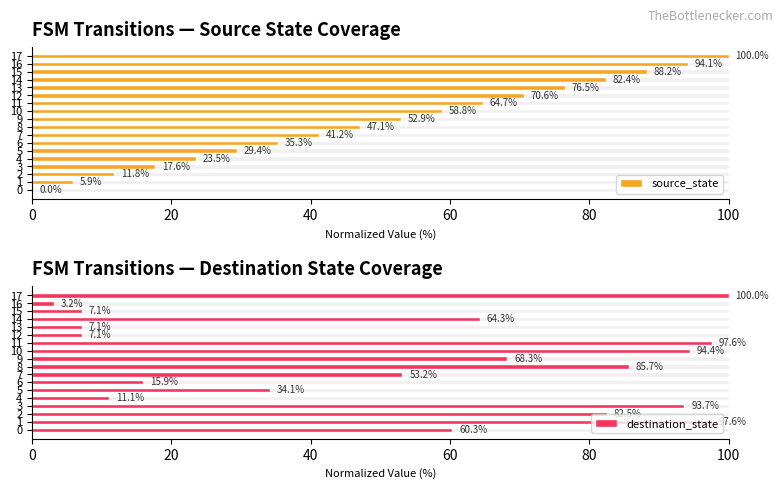

What is the total value across all series at 0?

60.3